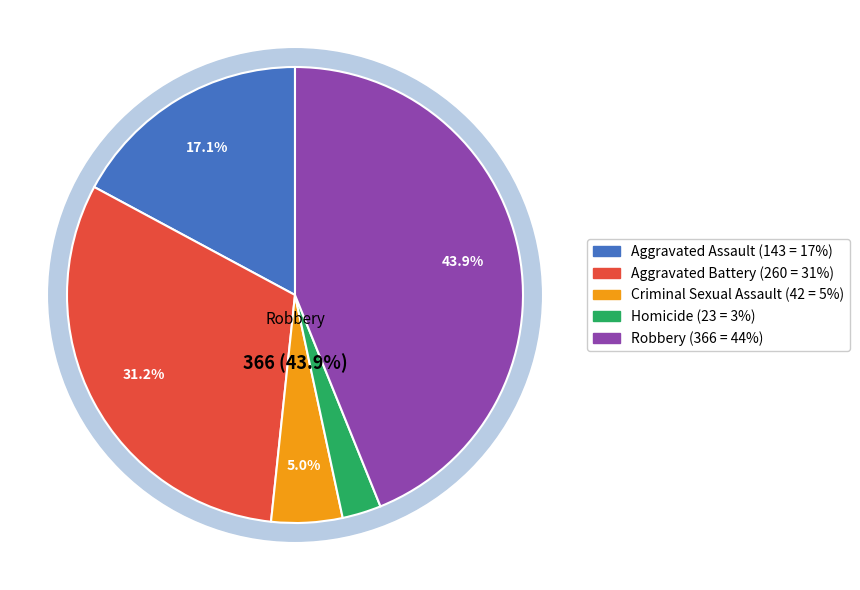

To the nearest percent, what portion does Criminal Sexual Assault represent?

5%